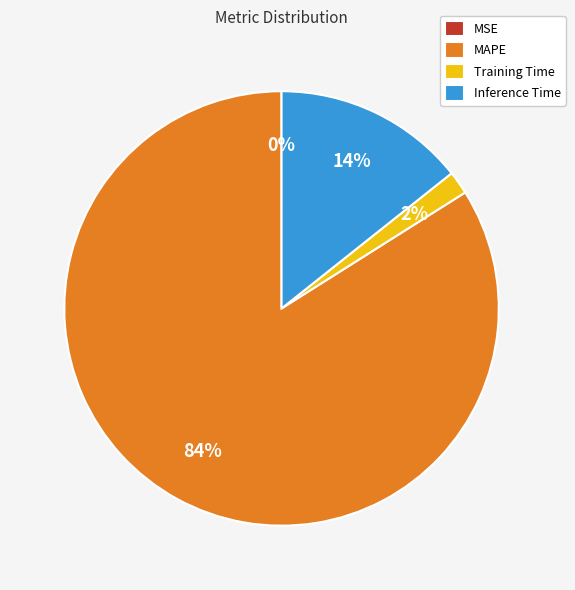

To the nearest percent, what is the average slice percentage?

25%